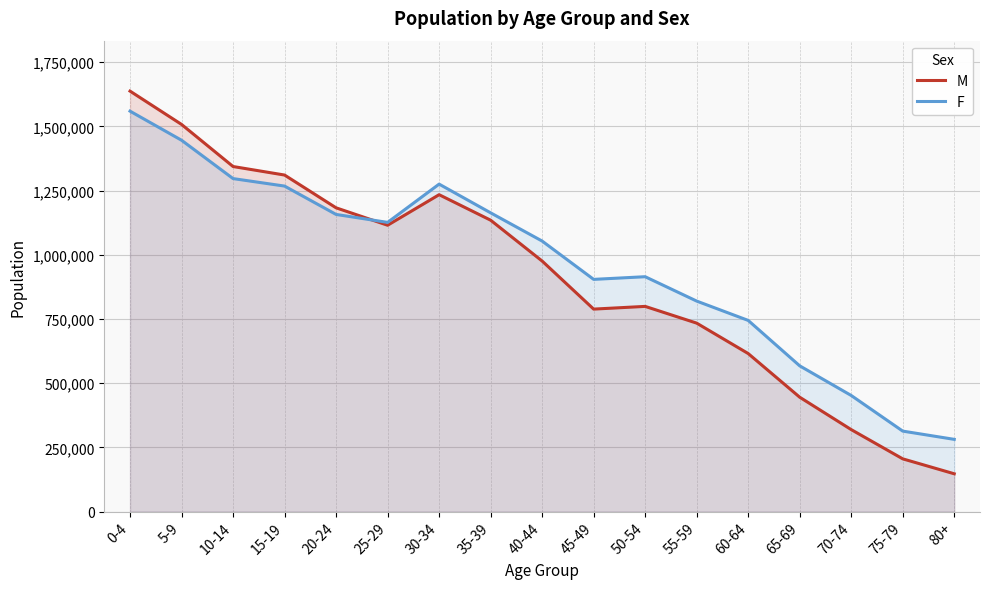

Reading left to right, what are all the values shown in this chart?

M: 1637497	1507742	1343825	1310606	1182952	1115095	1234086	1134789	975673	788477	799052	733825	615372	445309	319128	205261	147074
F: 1559469	1446189	1296821	1267626	1157194	1126187	1275284	1163431	1053477	904265	914627	819729	744429	567499	452047	313282	281166